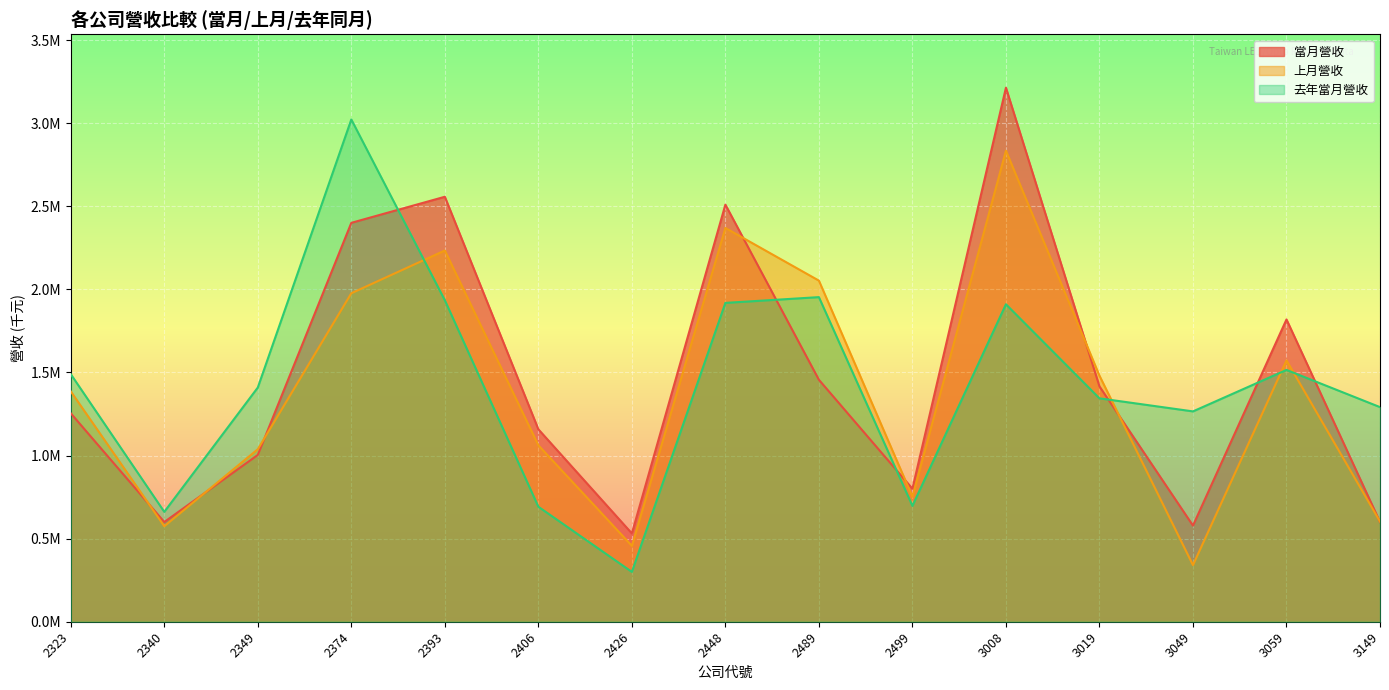

Rank the categories by 上月營收 value from lowest to highest.

3049, 2426, 2340, 3149, 2499, 2349, 2406, 2323, 3019, 3059, 2374, 2489, 2393, 2448, 3008